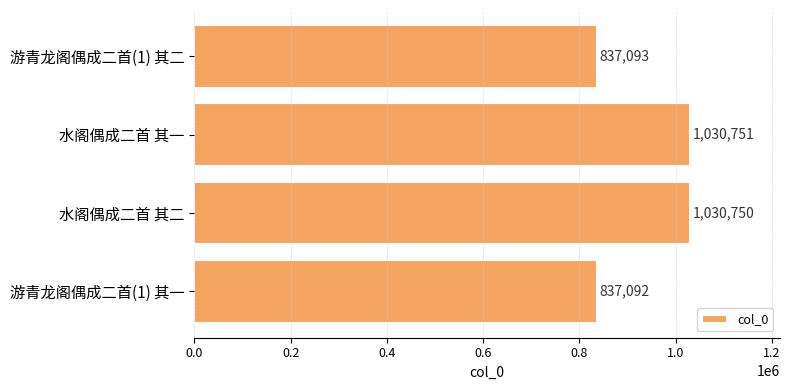

What is the difference between the maximum and minimum values?

193659